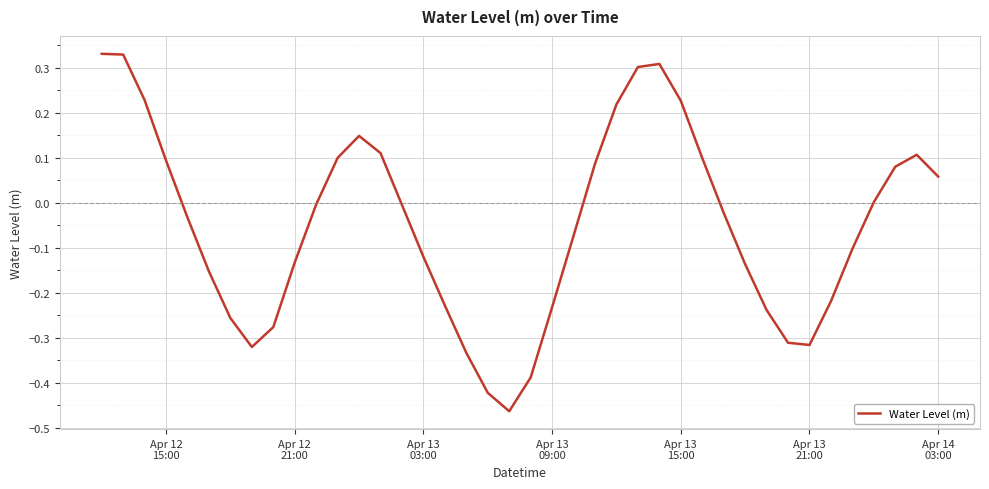

What is the difference between the maximum and minimum values?

0.8